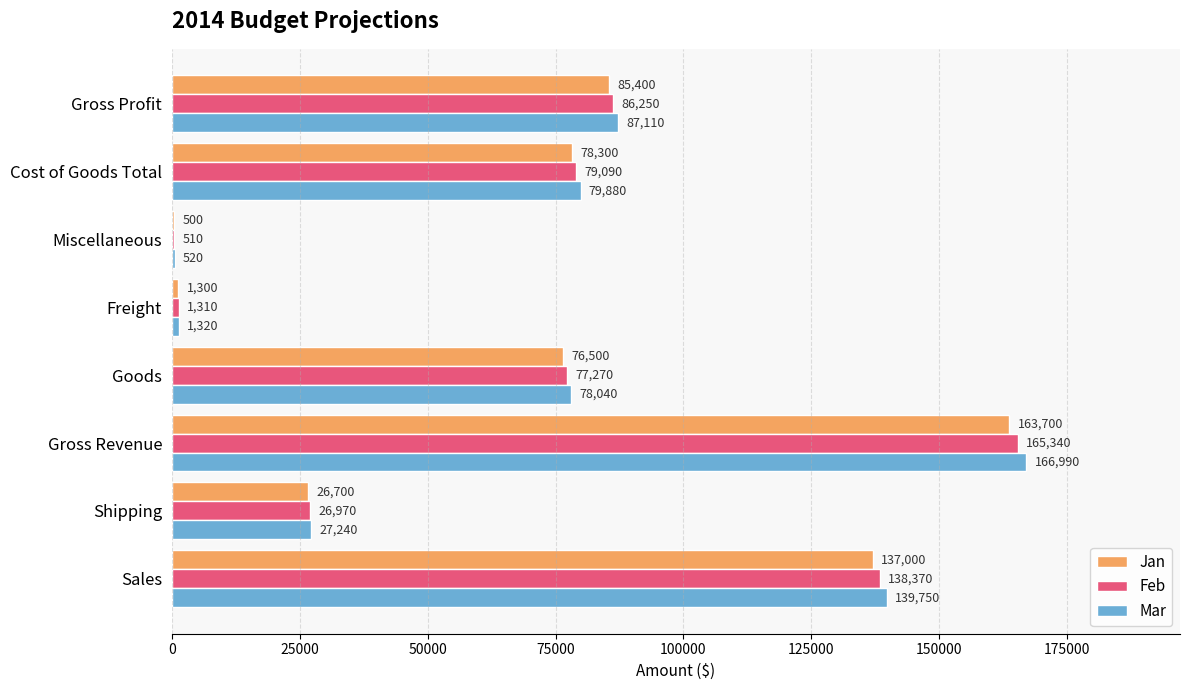

Is it true that Mar equals 46020 at Shipping?

False